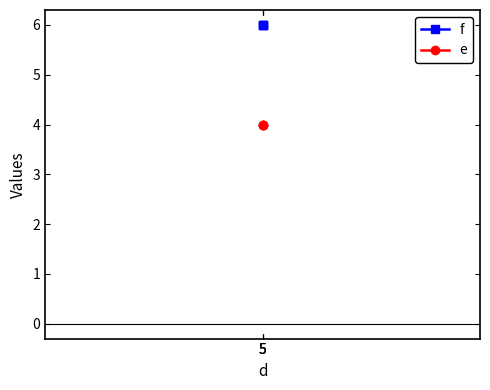

What is the total value across all series at 5?

10